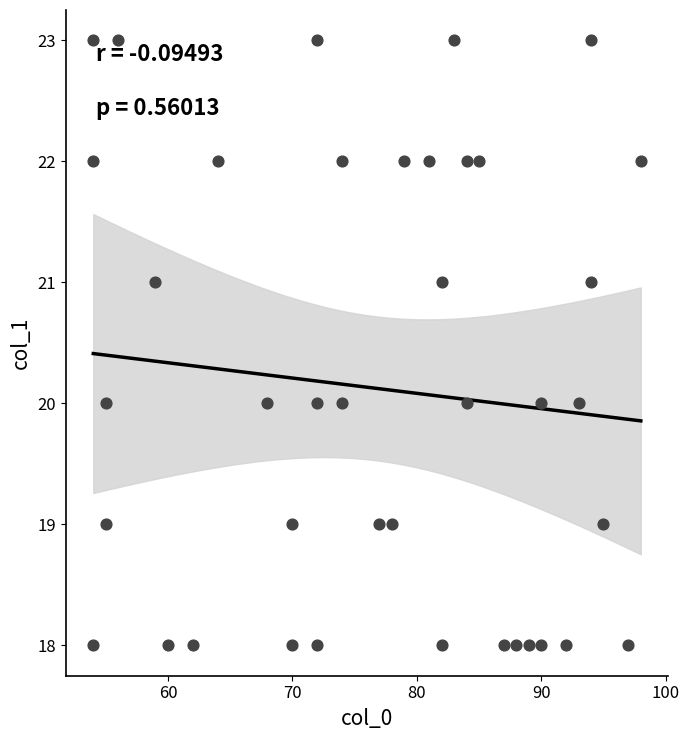

What is the range of Y values (max minus min)?

5